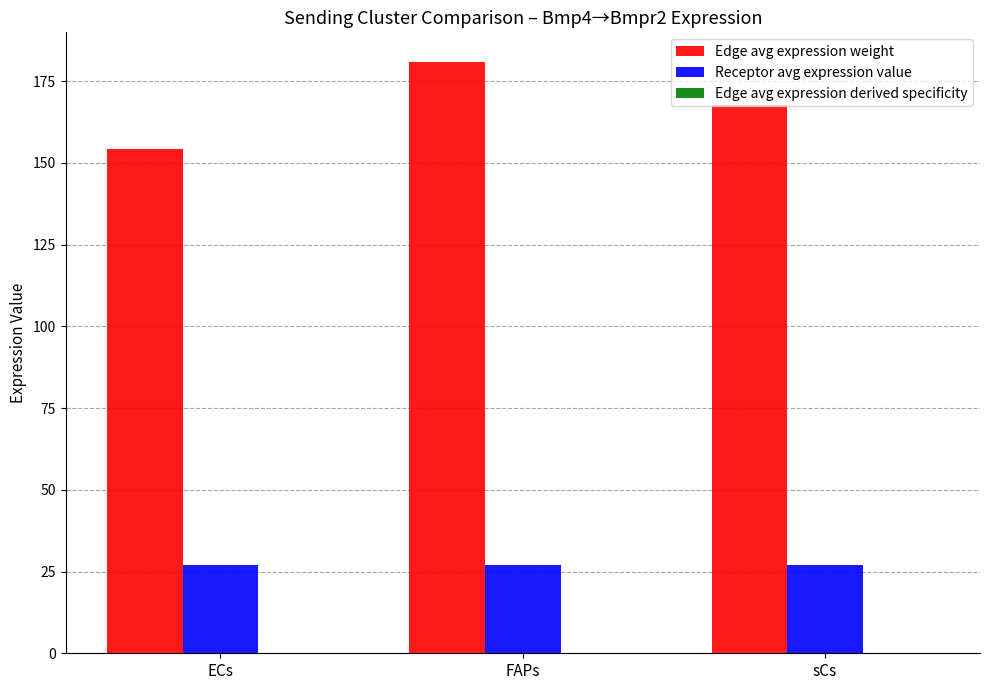

What is the sum of all Edge avg expression weight values?

503.0